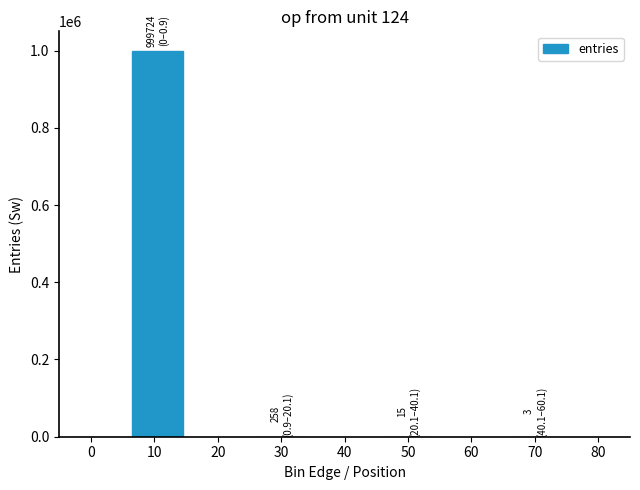

True or false: the data shows 405846 at 10.

False